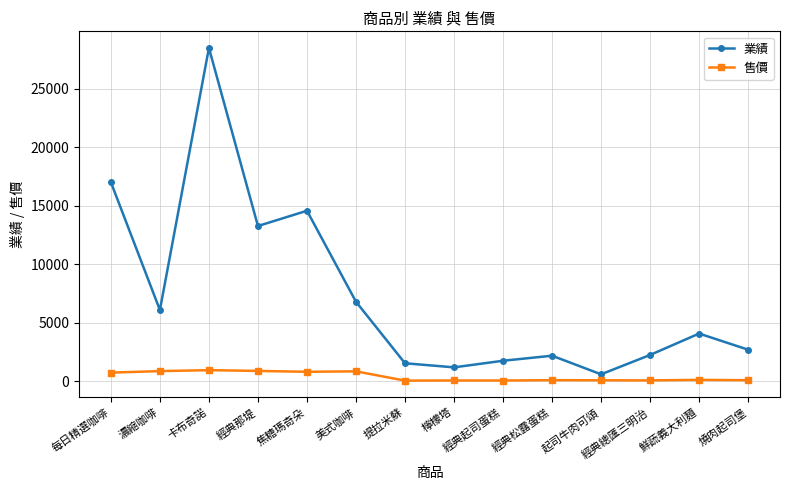

What is the label of the 1st point from the right?

燒肉起司堡